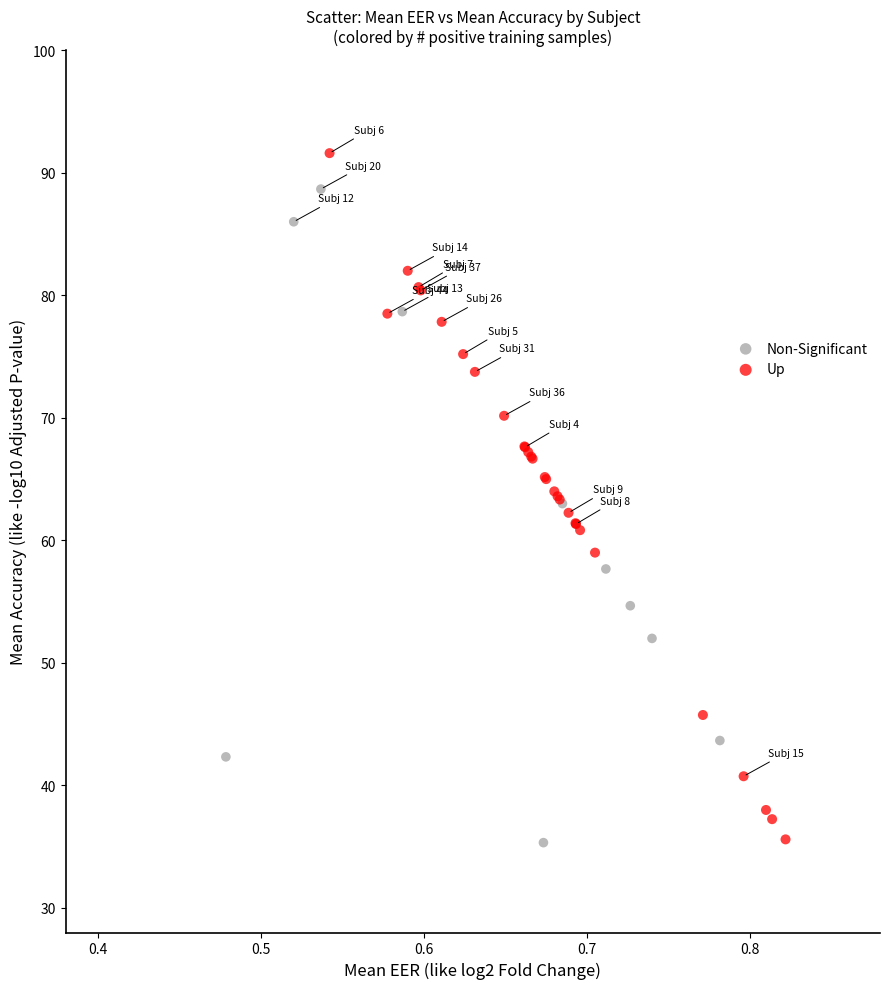

Which series contains the highest Y value?

Up